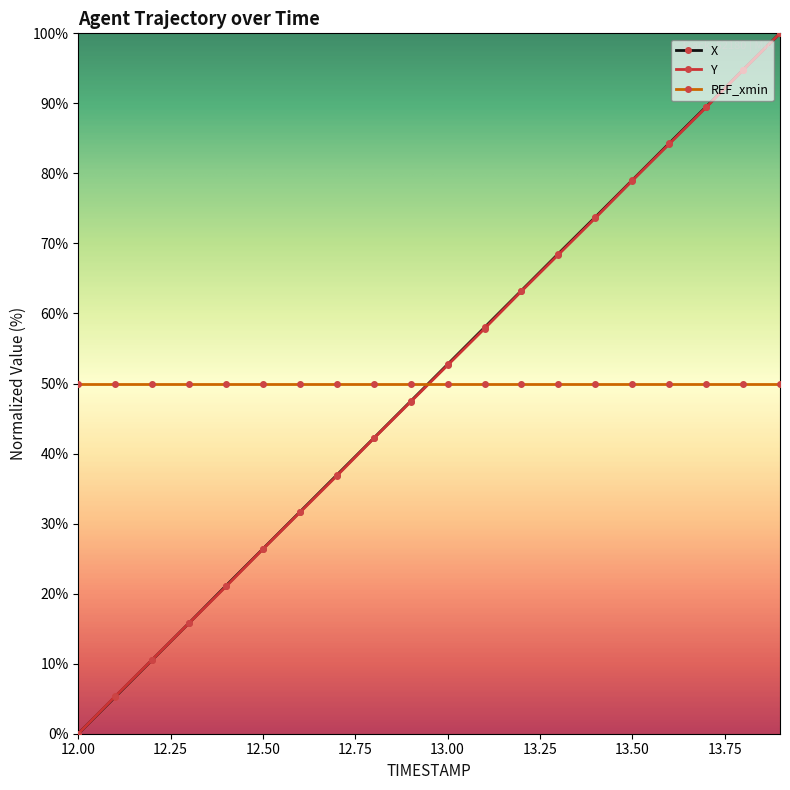

How many lines are shown in the chart?

3